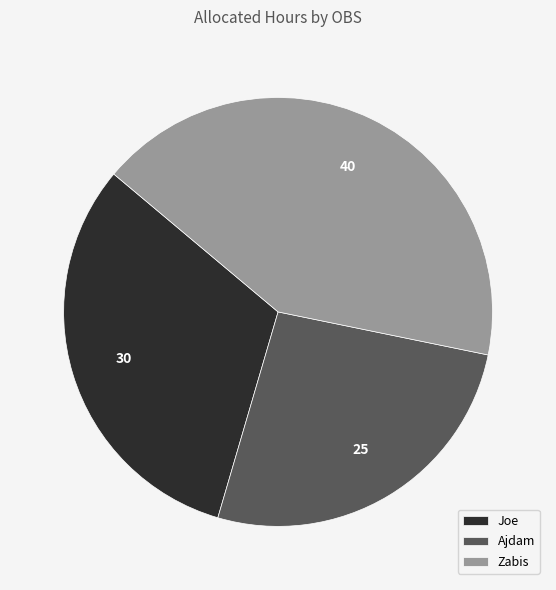

How many segments does this pie chart have?

3